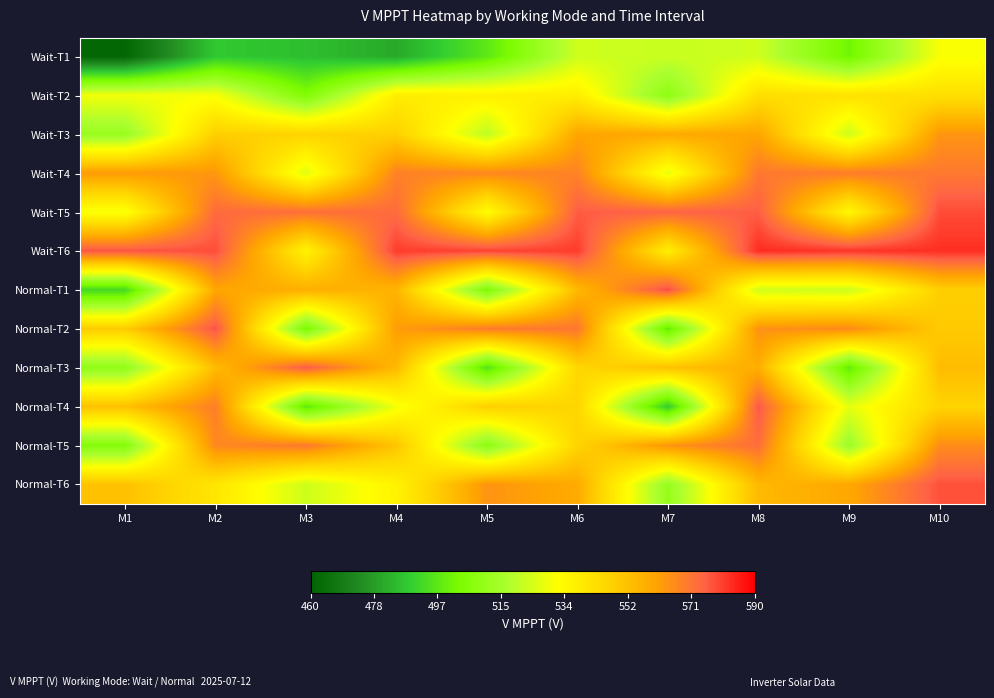

At how many categories does at least one series exceed 465?

10